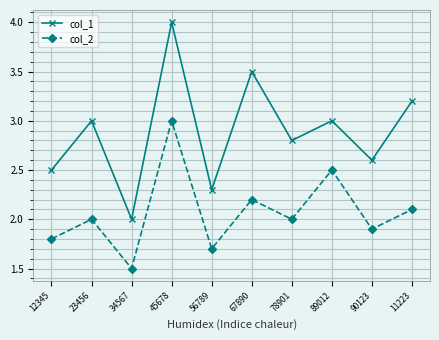

What is the difference between the maximum and minimum values in the col_1 series?

2.0